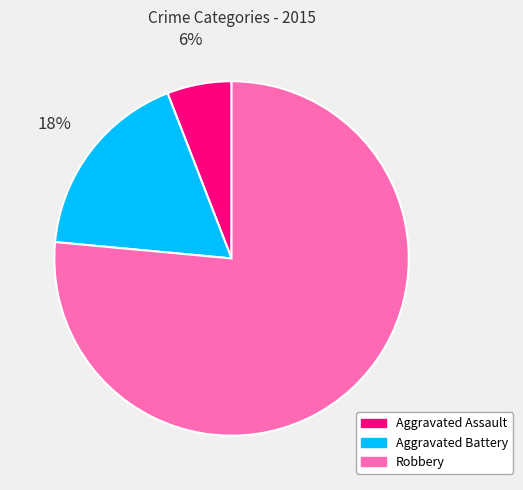

Is it true that Aggravated Battery is 11% of the pie?

False